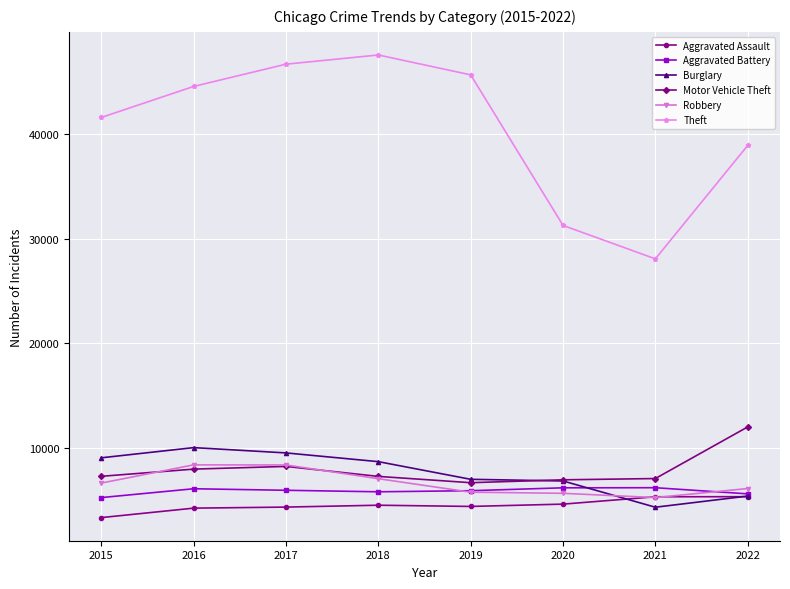

What is the approximate value of Robbery at 2021, to the nearest 10?

5240